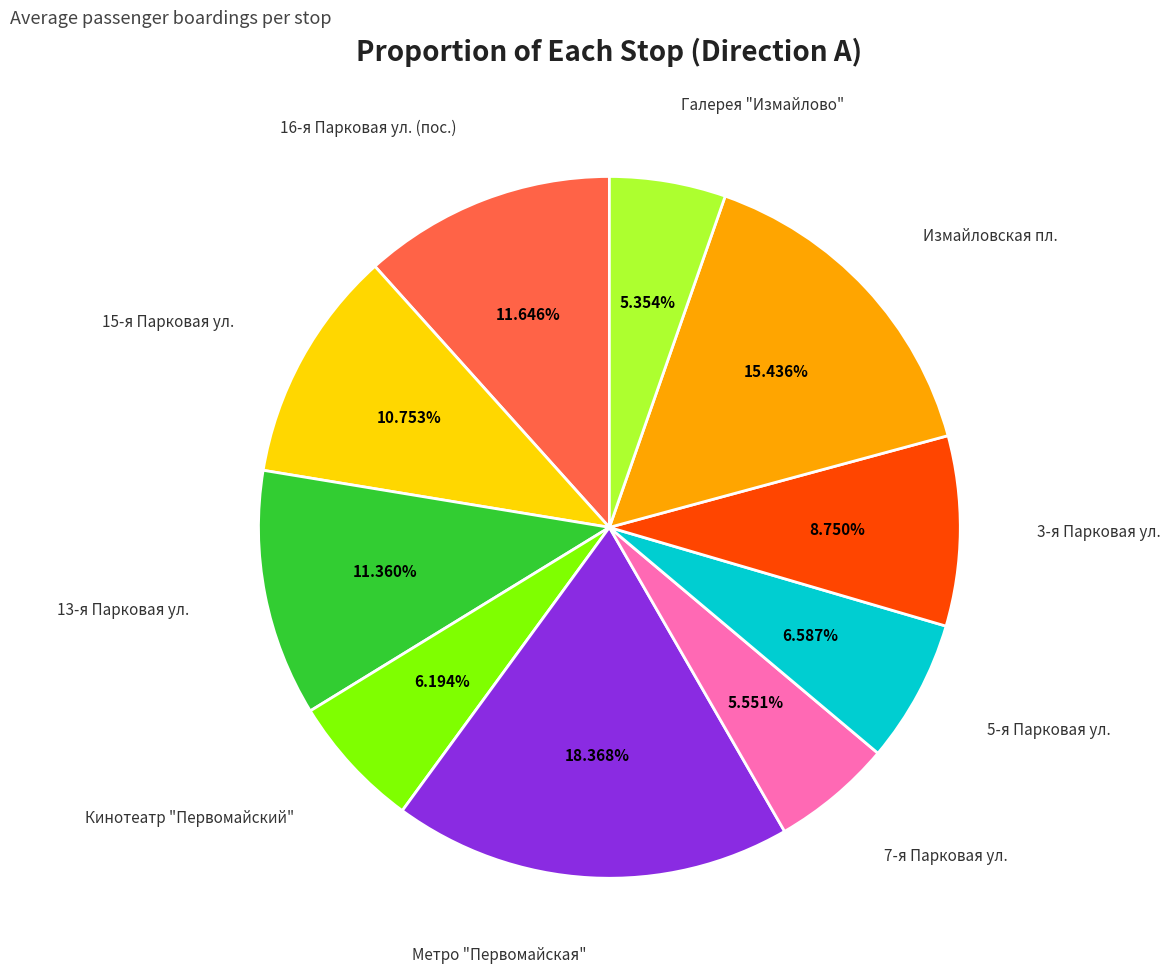

Is there any slice that represents more than half of the pie?

No